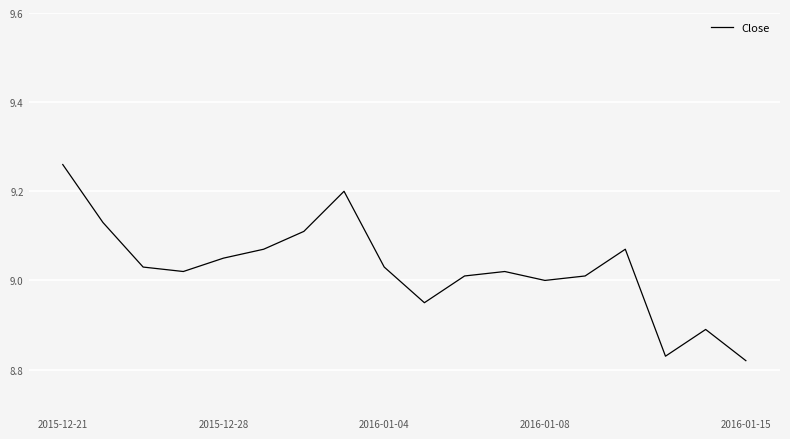

What is the difference between the maximum and minimum values?

0.4